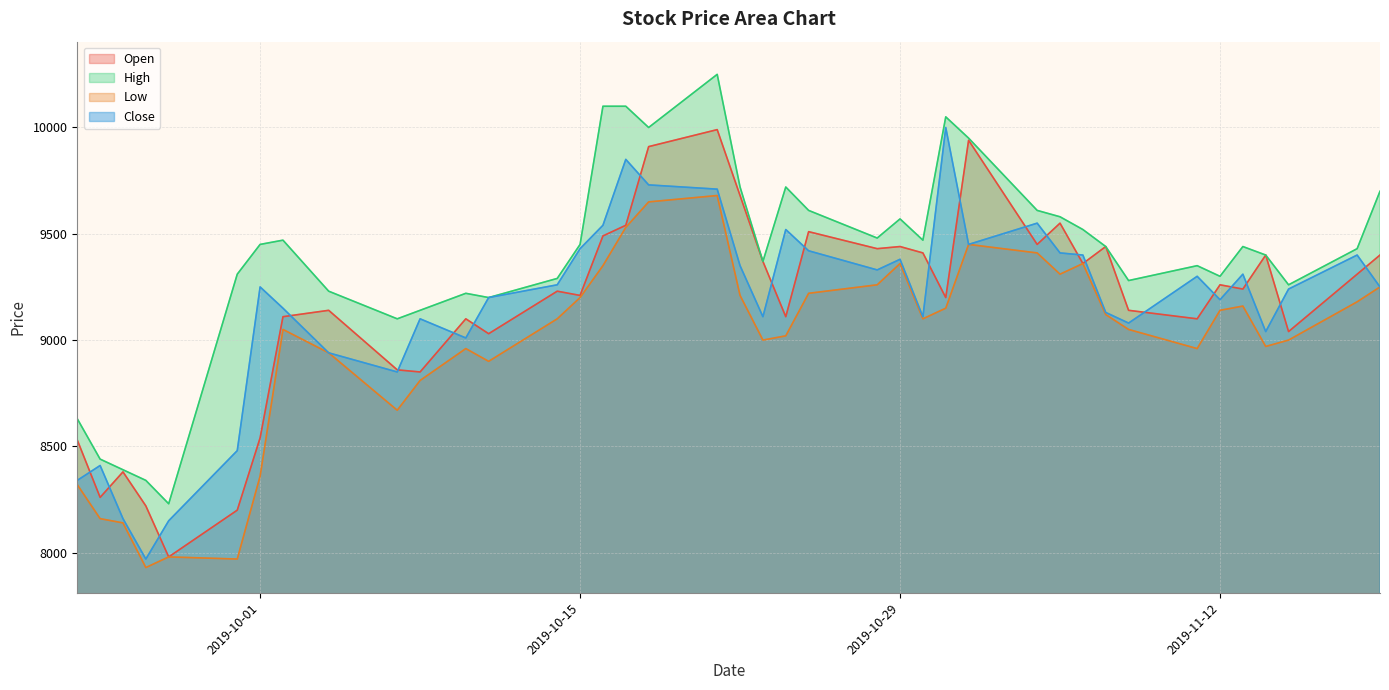

Where is the first local minimum for Close?

2019-09-26